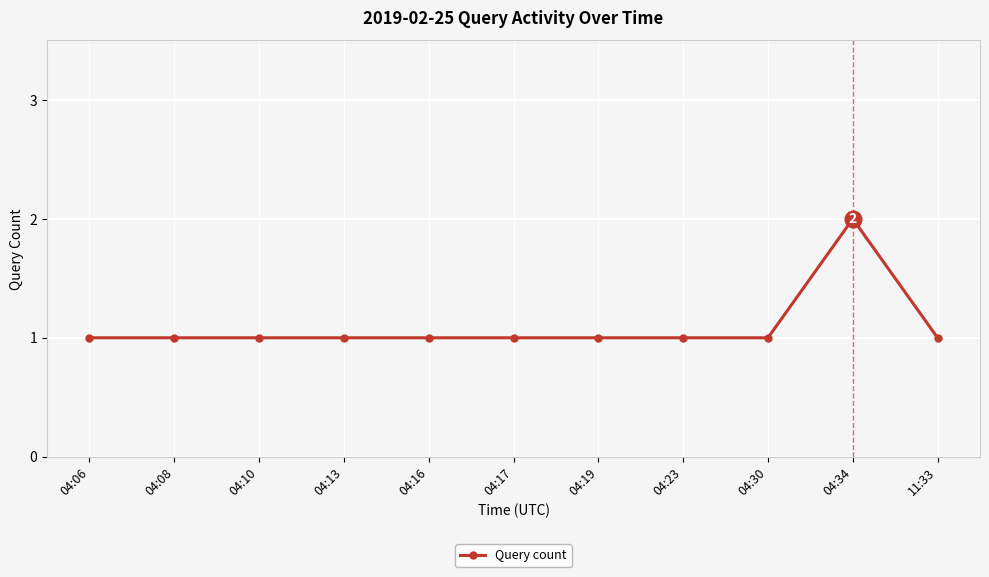

What is the label of the 5th point from the left?

04:16